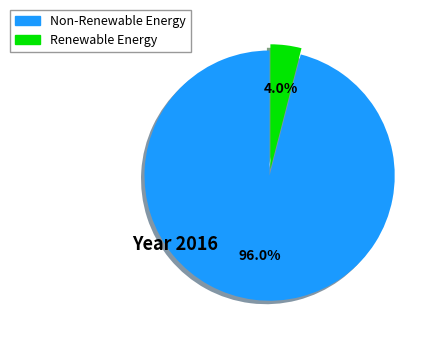

Does any single category account for the majority?

Yes